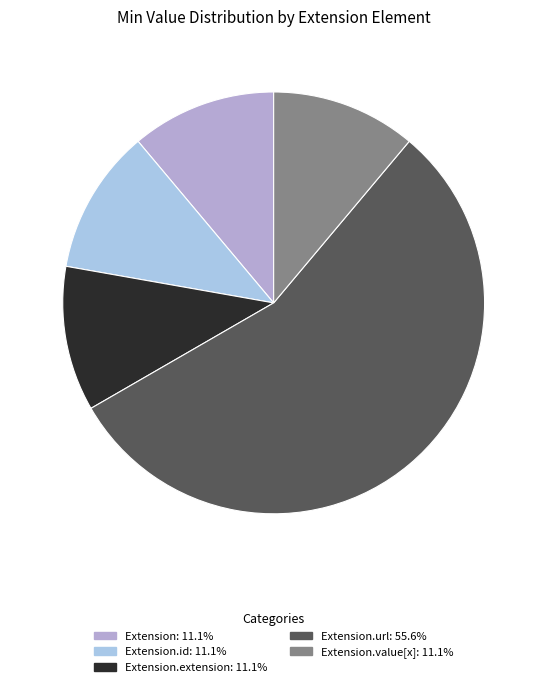

Count the number of slices in the pie.

5